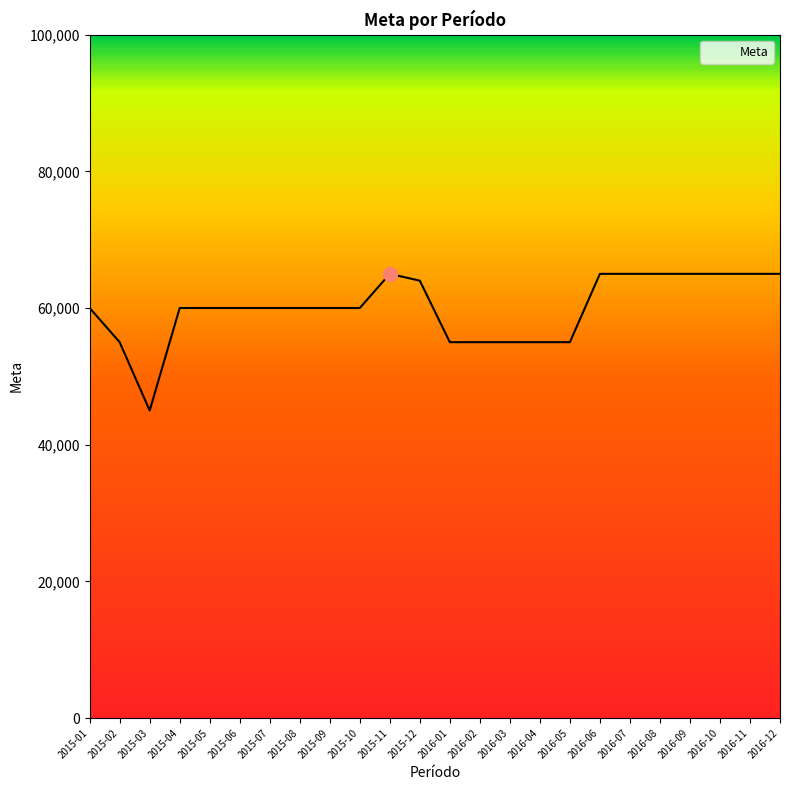

Reading left to right, extract all data points from this chart.

60000	55000	45000	60000	60000	60000	60000	60000	60000	60000	65000	64000	55000	55000	55000	55000	55000	65000	65000	65000	65000	65000	65000	65000